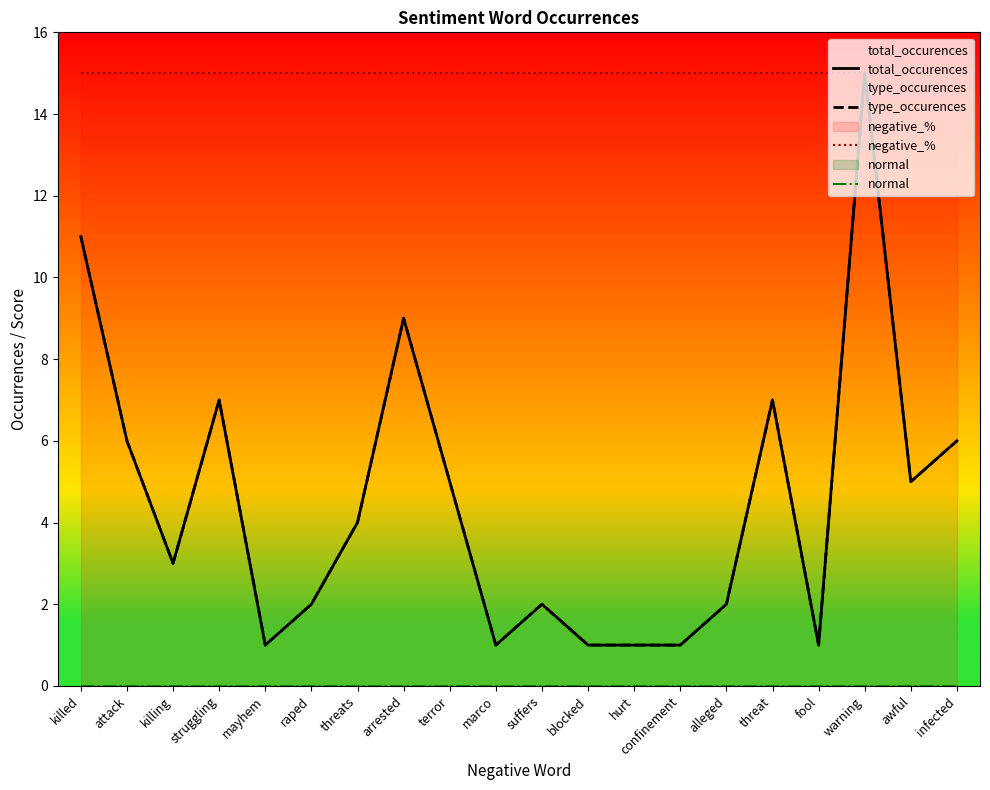

Reading left to right, extract all data points from this chart.

total_occurences: 11	6	3	7	1	2	4	9	5	1	2	1	1	1	2	7	1	15	5	6
type_occurences: 11	6	3	7	1	2	4	9	5	1	2	1	1	1	2	7	1	15	5	6
negative_%: 15	15	15	15	15	15	15	15	15	15	15	15	15	15	15	15	15	15	15	15
normal: 0	0	0	0	0	0	0	0	0	0	0	0	0	0	0	0	0	0	0	0